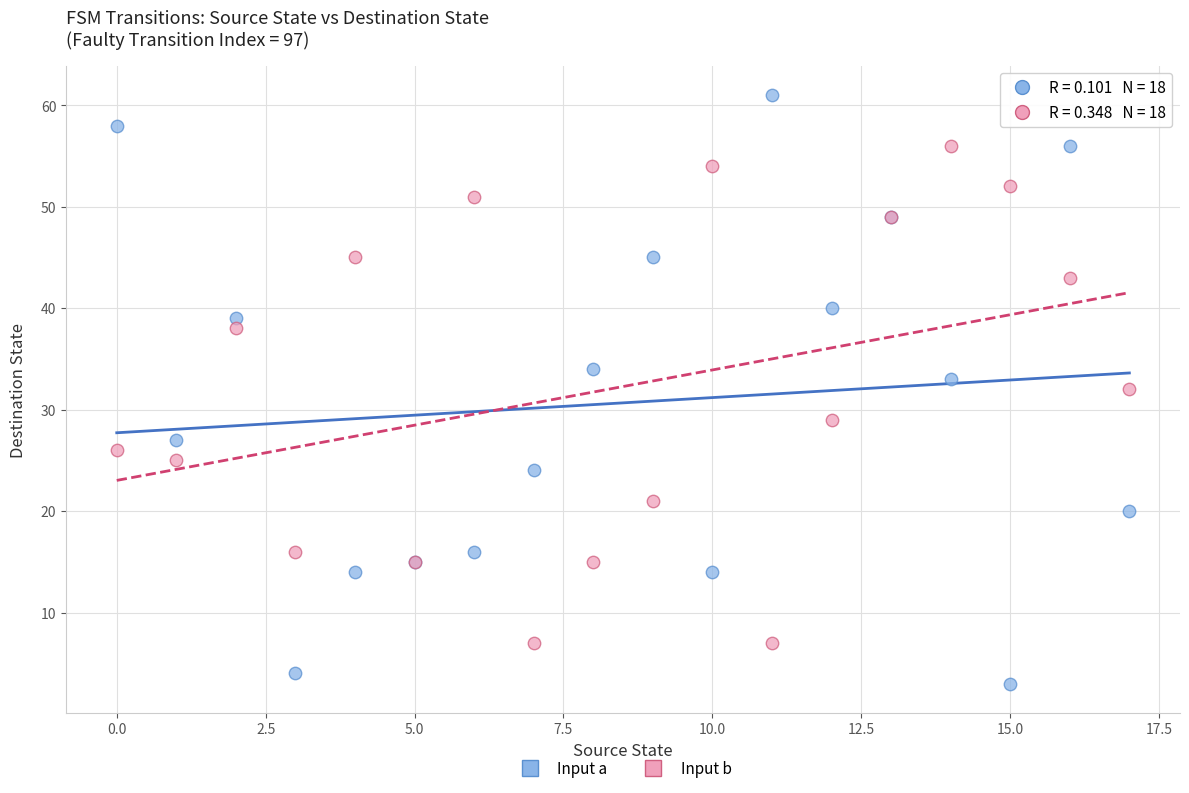

Which series contains the highest Y value?

Input a